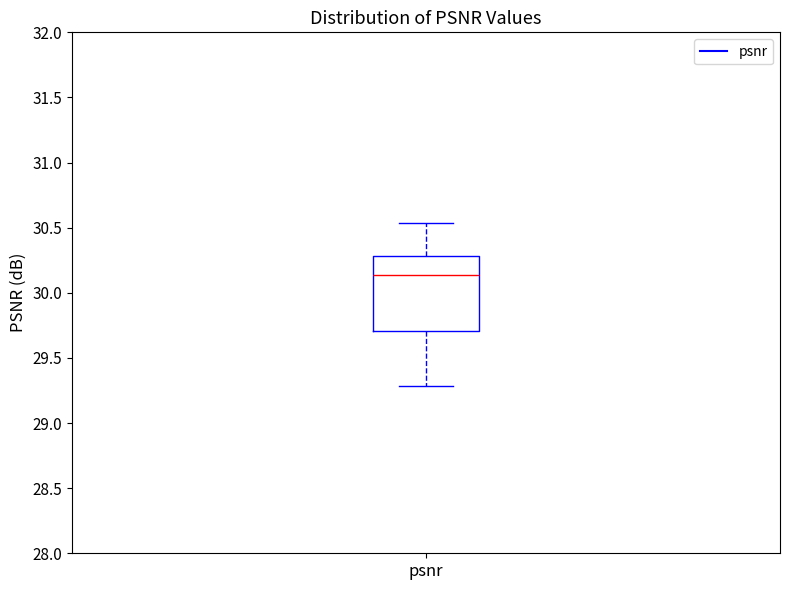

Transcribe this box plot: give where the median line is, the range the box spans, and where the two whiskers end, as read against the y-axis. The values are not printed on the chart, so give them approximately, as read against the axis.

median 30.15, box 29.70 to 30.30, whiskers 29.30 to 30.55